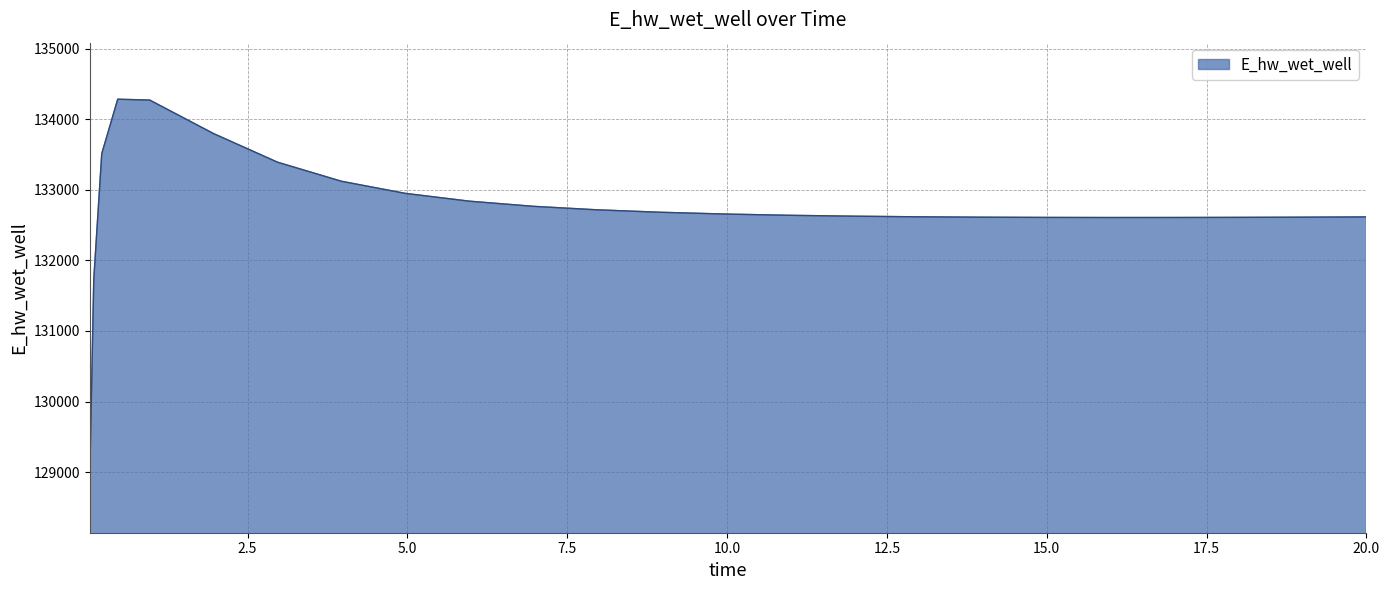

Does the chart have visible grid lines?

Yes